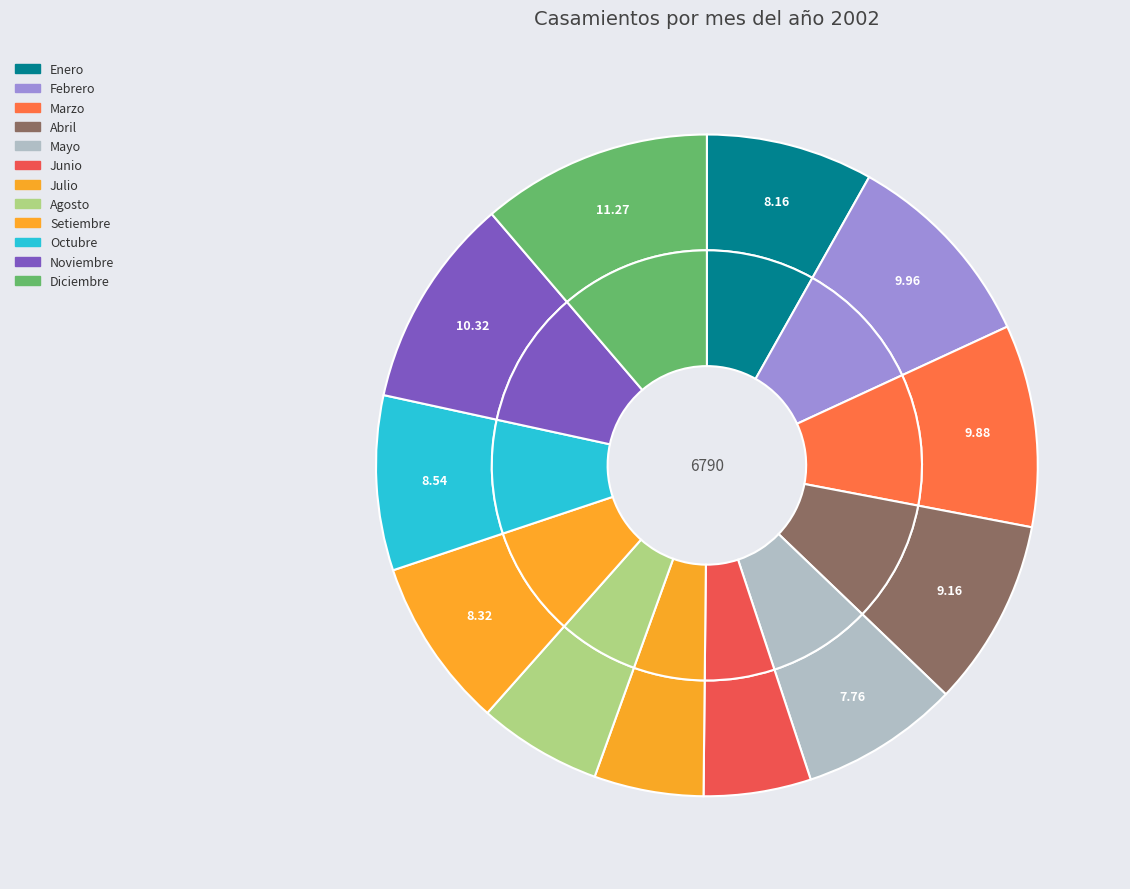

What is the largest slice in the pie chart?

Diciembre